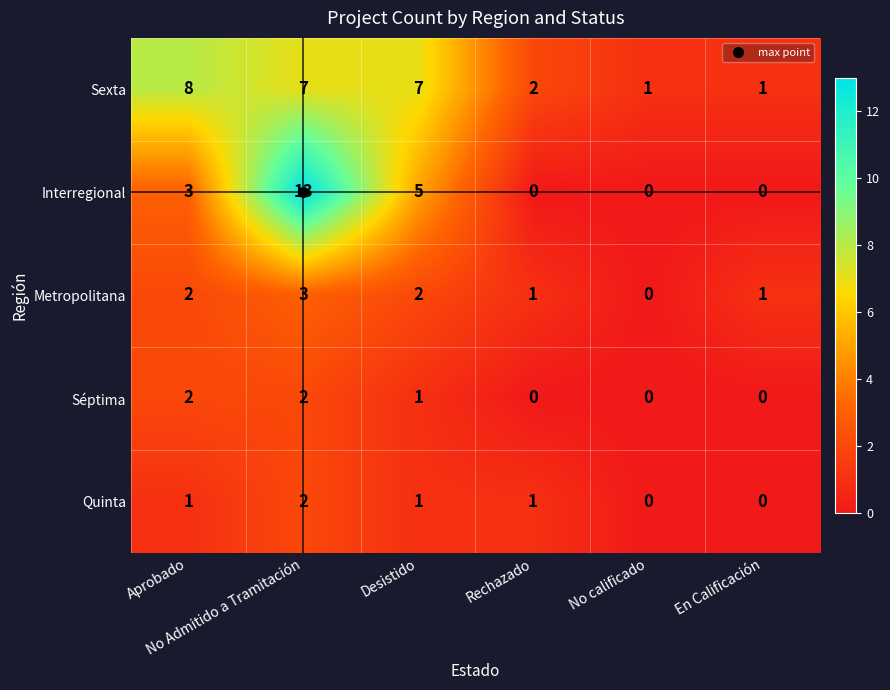

Which series has the widest spread of values?

Interregional